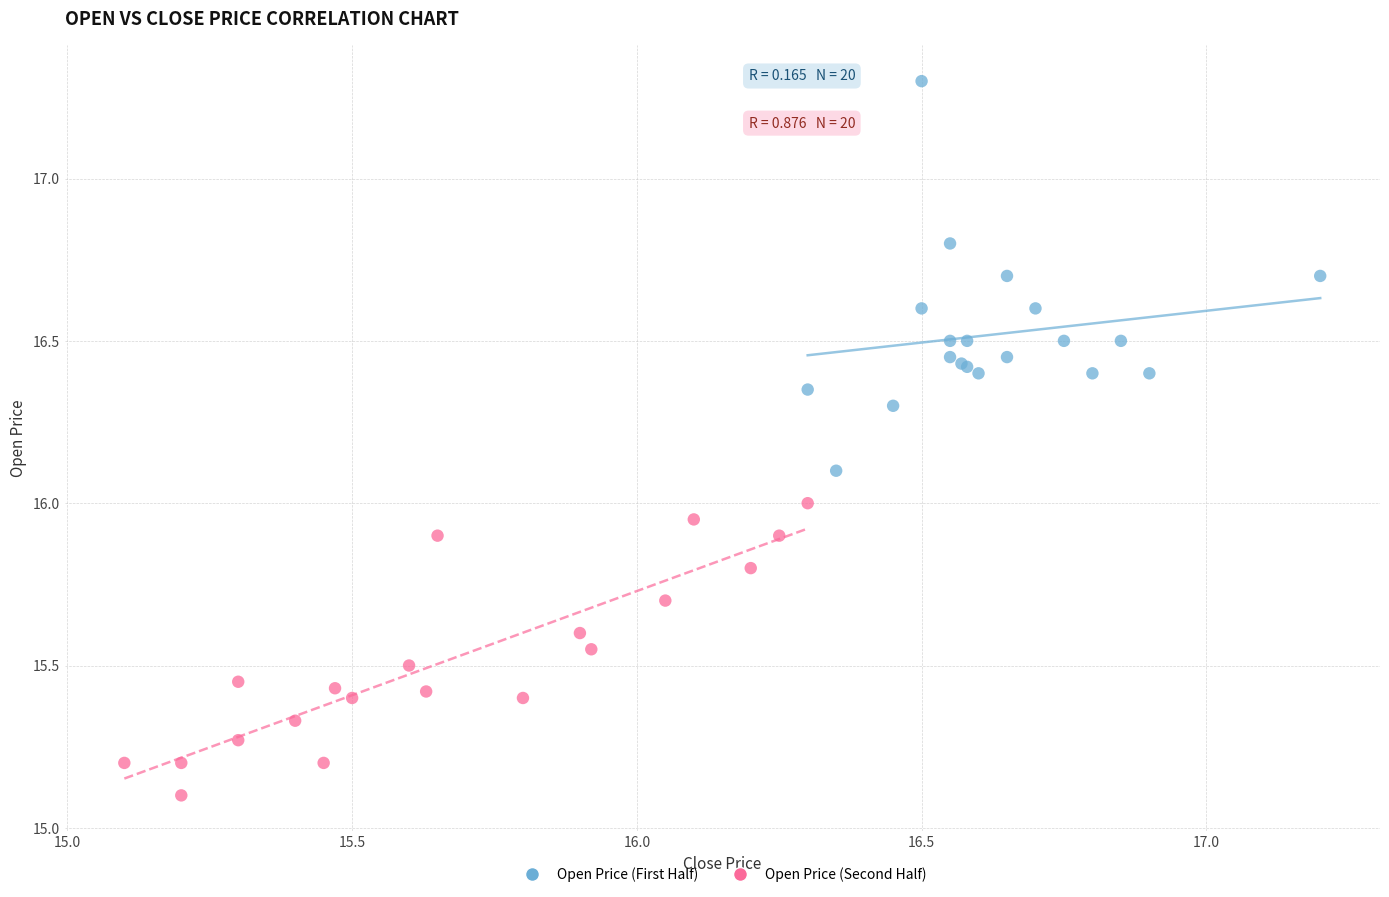

Which series contains the lowest Y value?

Open Price (Second Half)